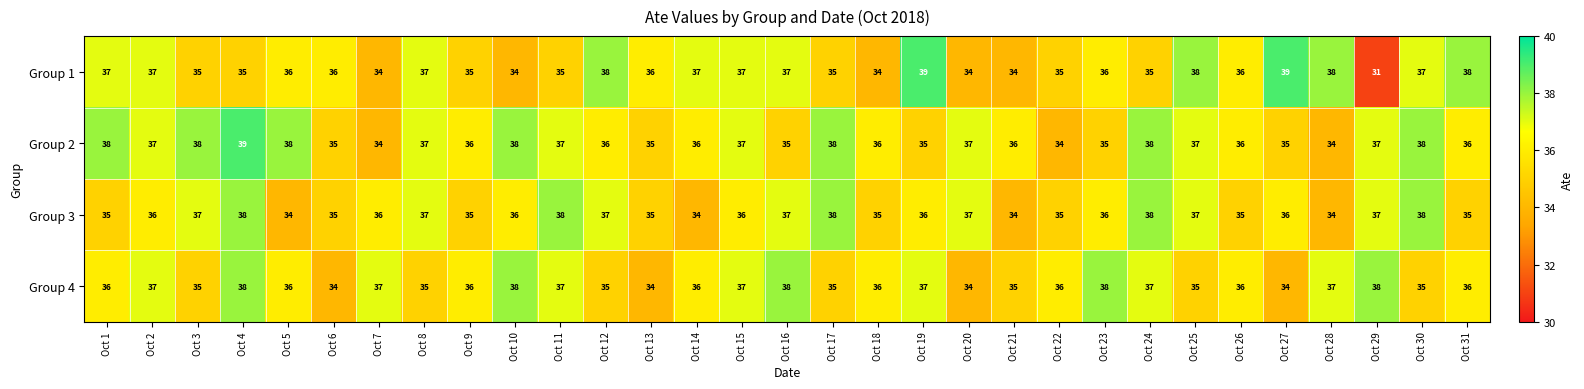

Which series has the largest total across all categories?

Group 2